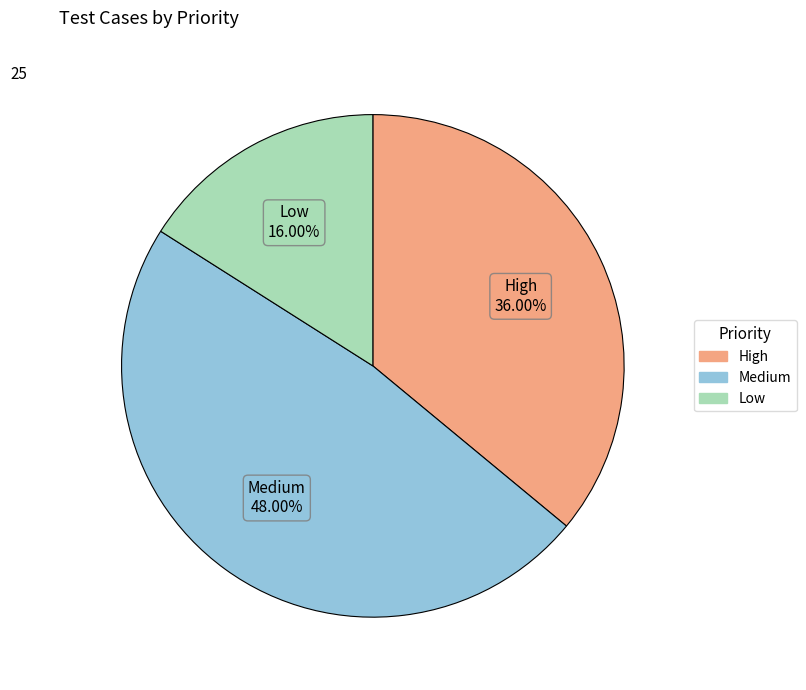

Does any single category account for the majority?

No